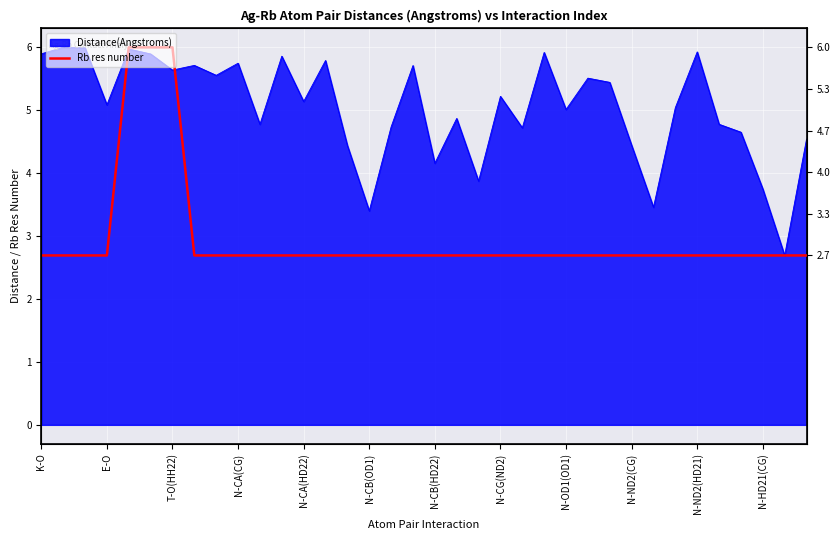

How many lines are shown in the chart?

1